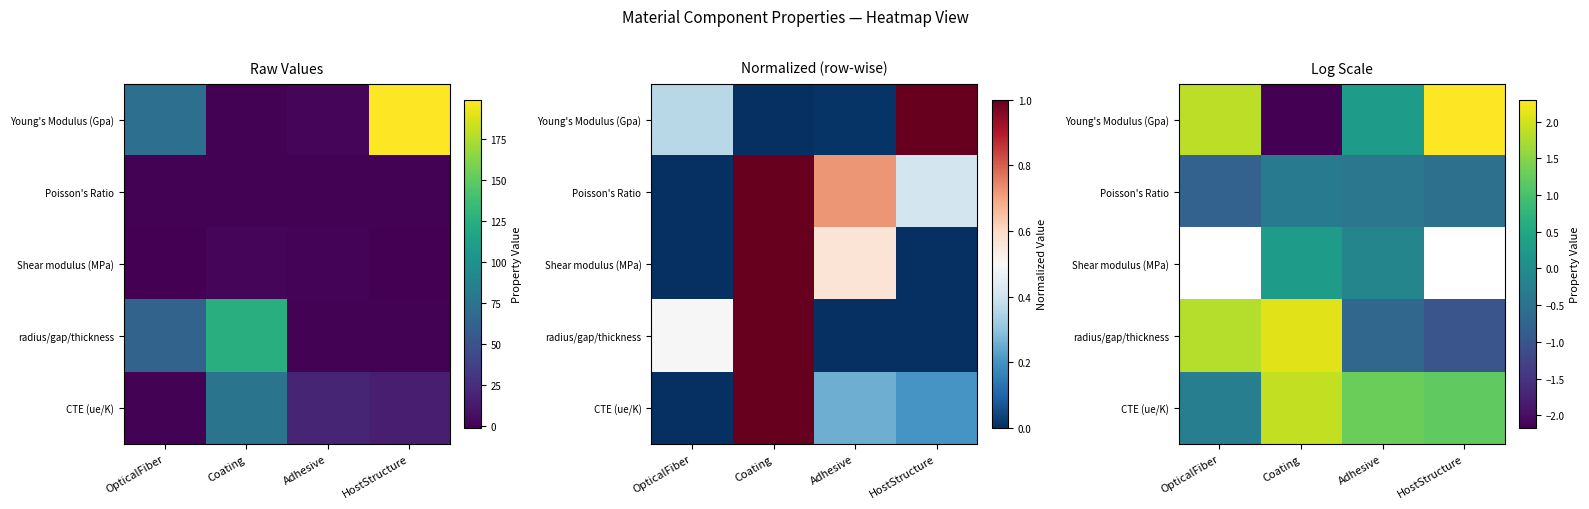

Is it true that Poisson's Ratio equals -0.4 at OpticalFiber?

False